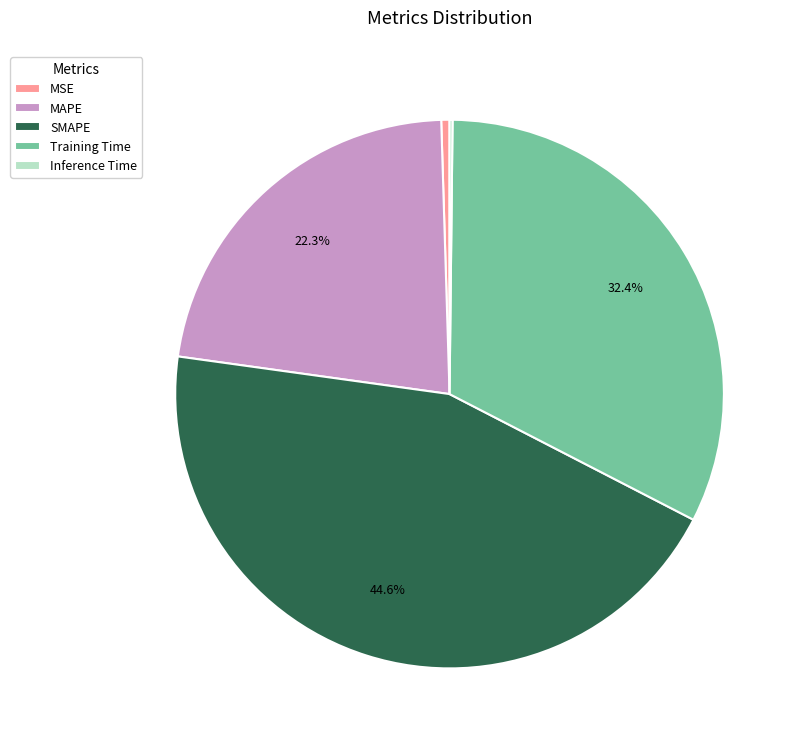

What is the ratio of the value at SMAPE to the value at Training Time?

1.4